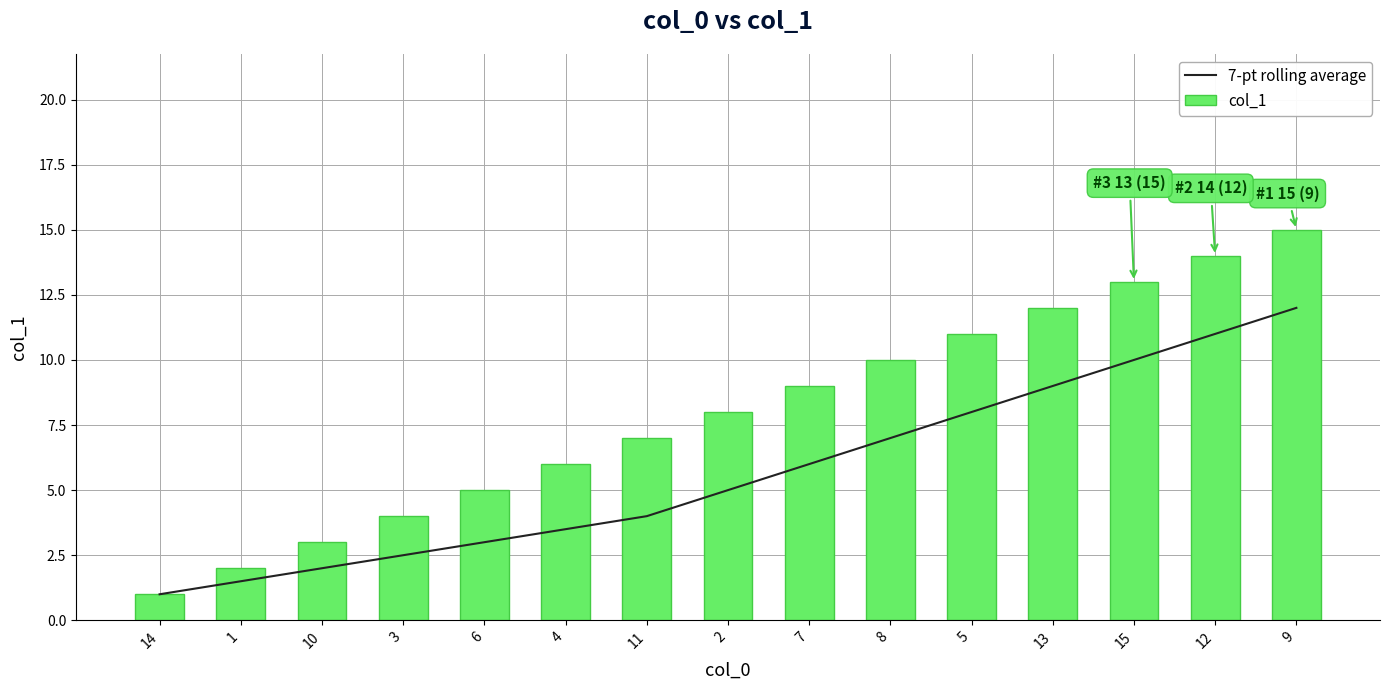

At which label is 7-pt rolling average closest to 6?

7